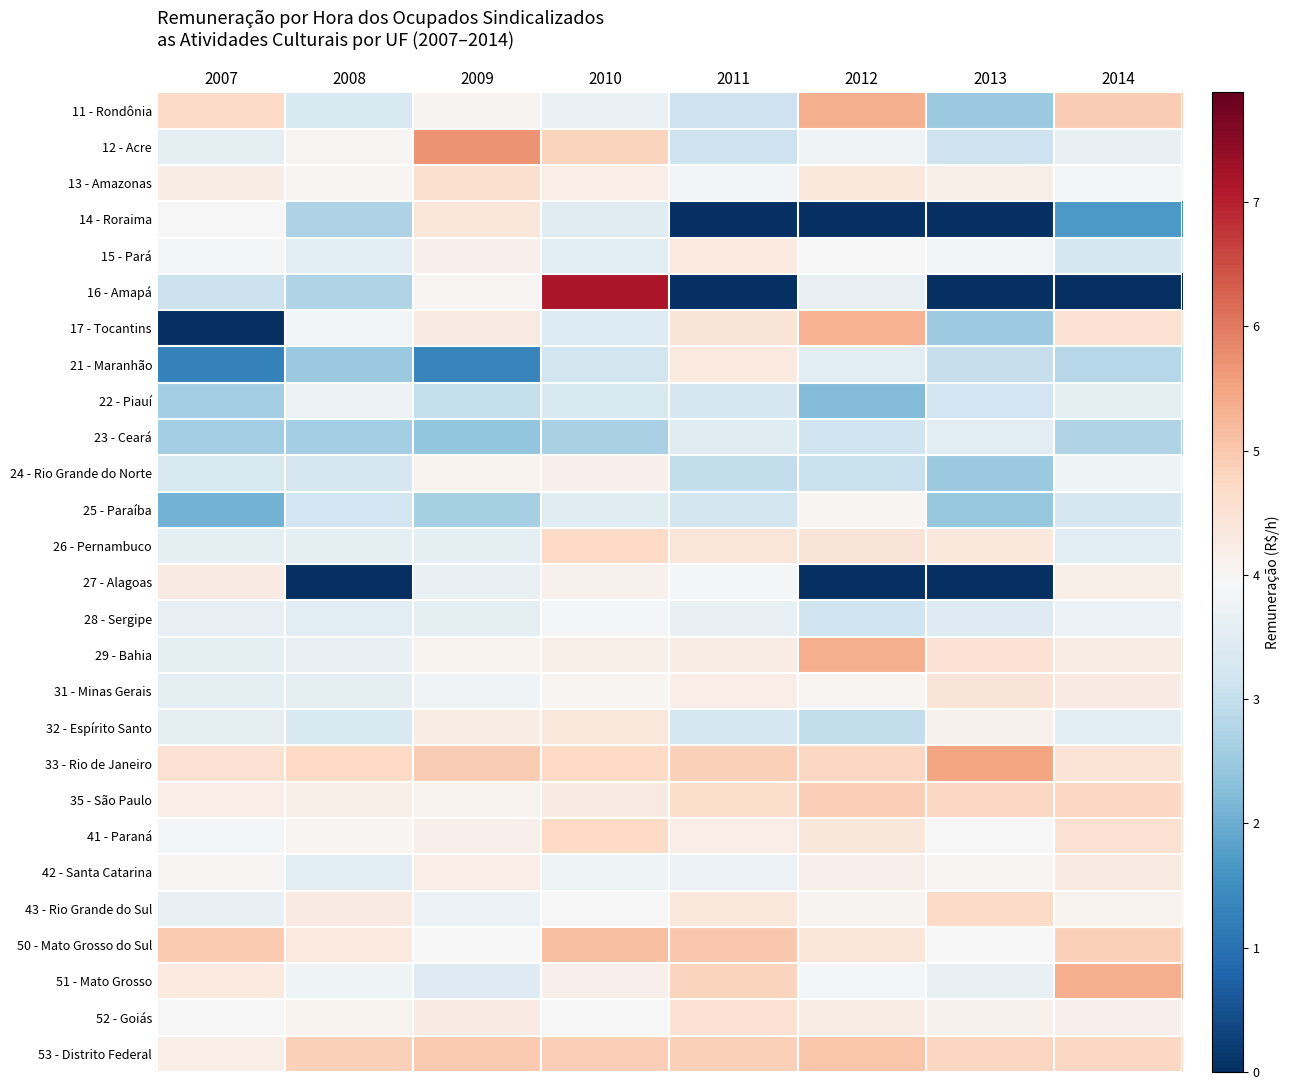

How many series are shown in this chart?

27